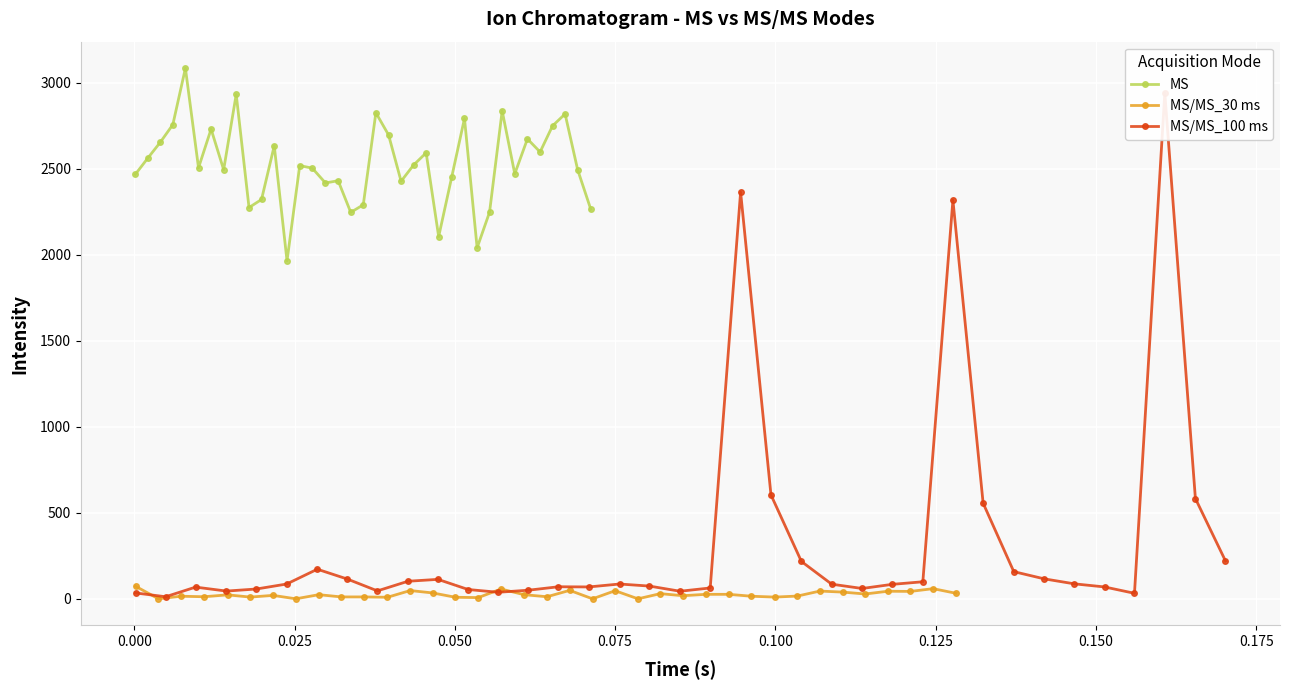

What is the lowest value of the MS series?

1964